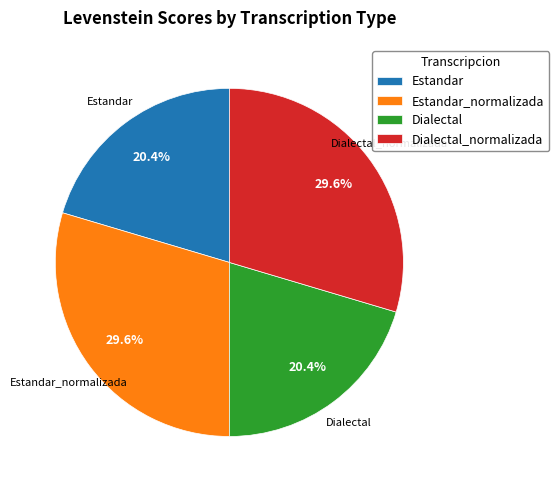

What percentage is the Estandar slice, to the nearest percent?

20%